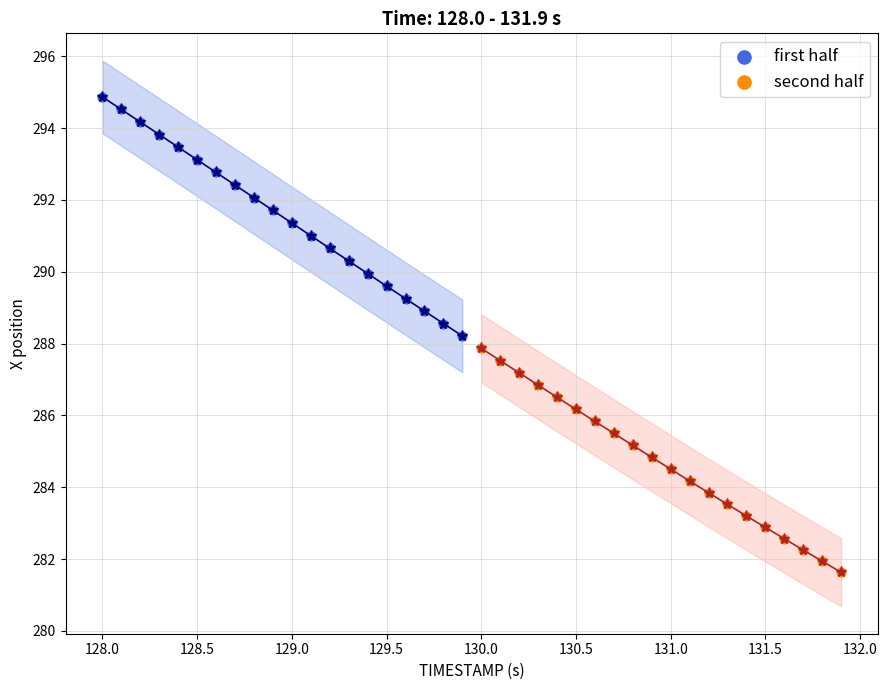

Which series has the widest spread of Y values?

first half